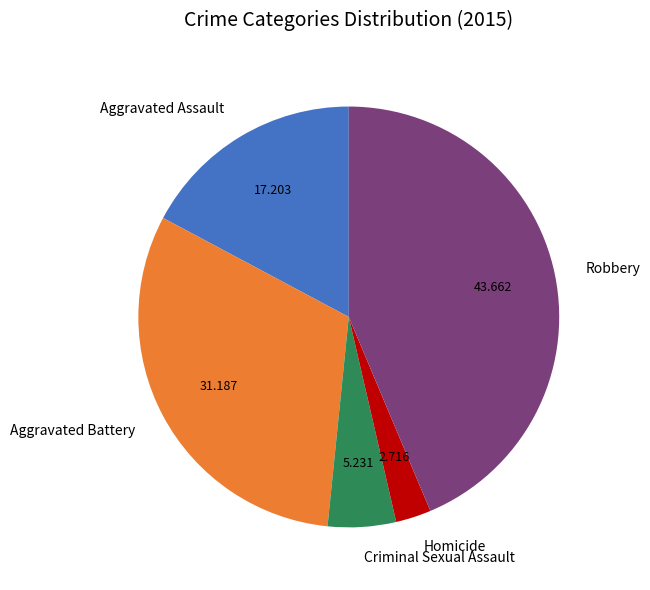

Do Aggravated Assault and Homicide together represent more than half of the pie?

No